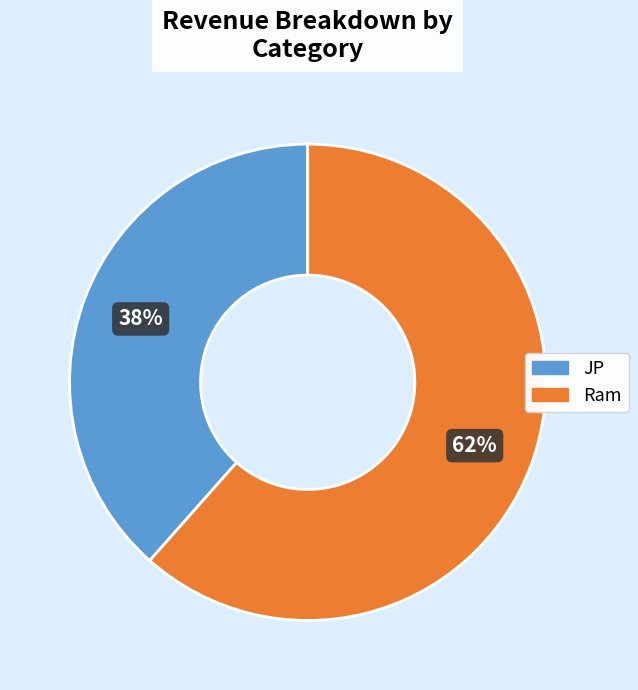

Which category accounts for the majority?

Ram